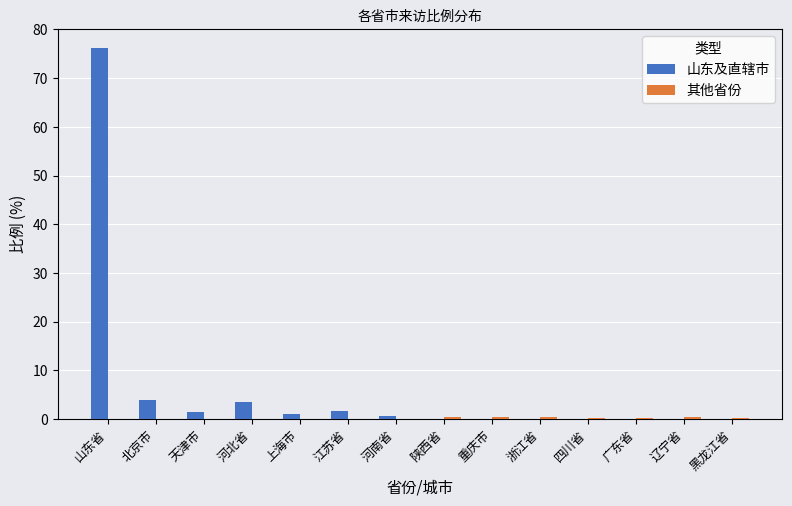

At which category does the chart reach its peak across all series?

山东省